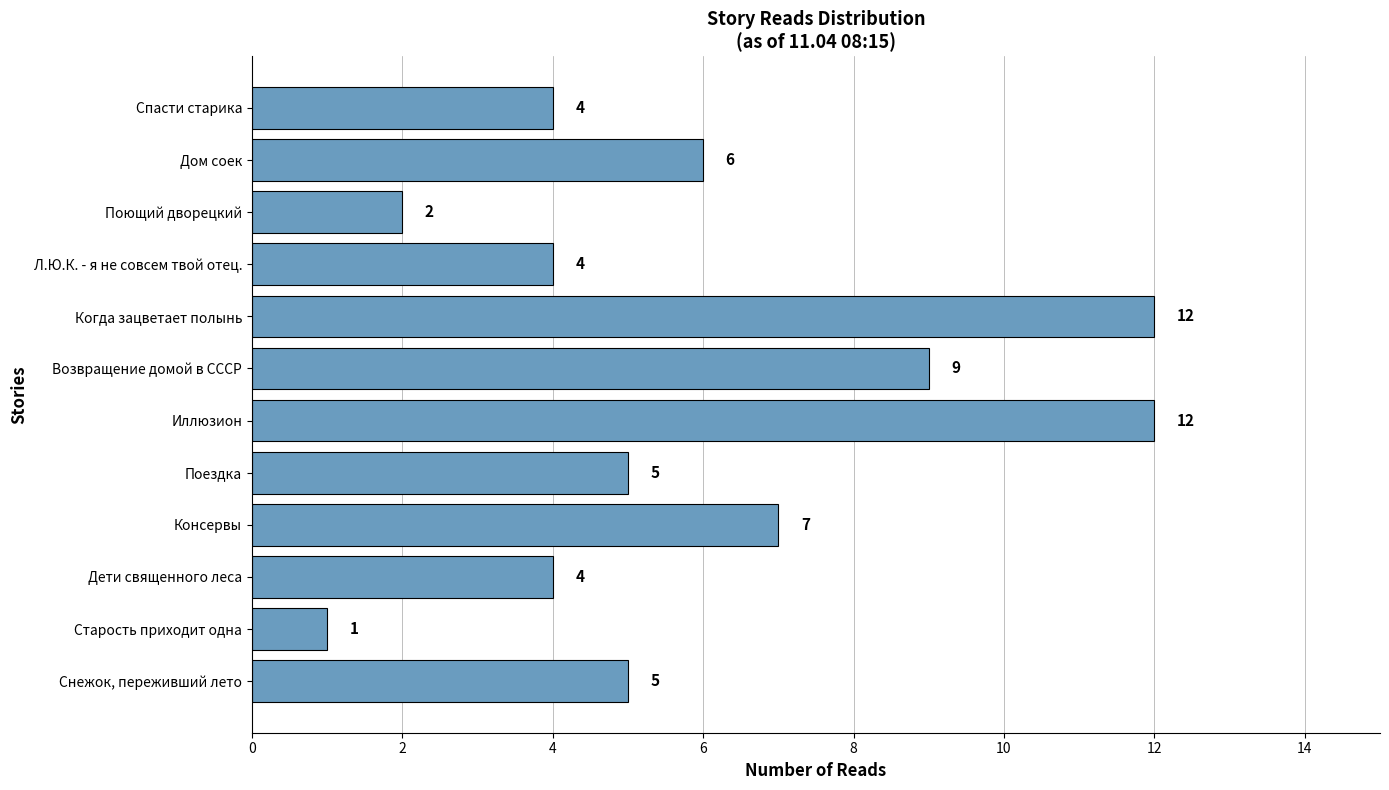

What is the difference between the maximum and minimum values?

11